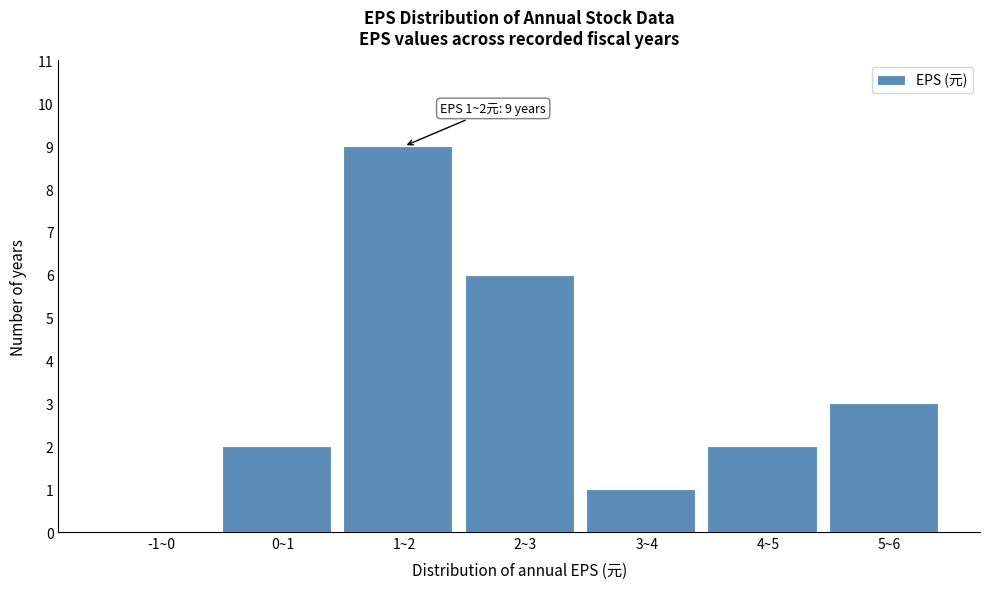

Reading left to right, list all the values displayed in this chart.

-1~0=0	0~1=2	1~2=9	2~3=6	3~4=1	4~5=2	5~6=3